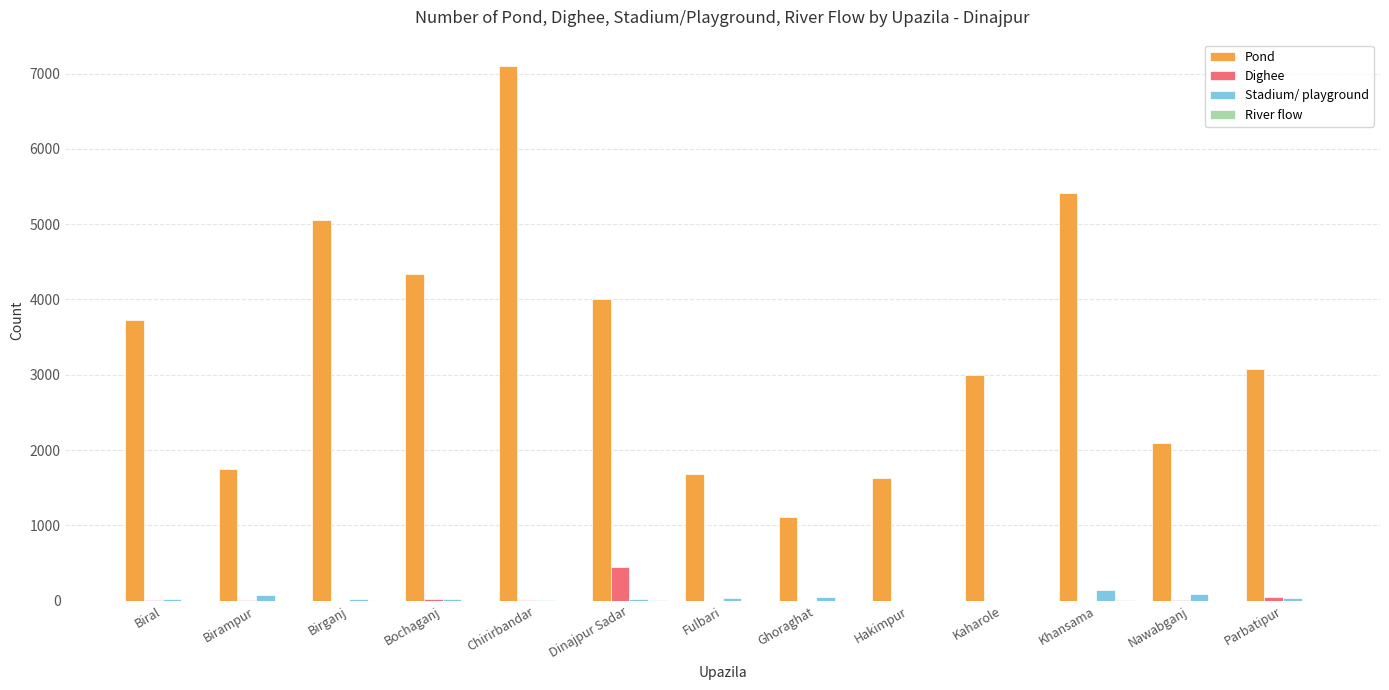

Between Chirirbandar and Kaharole, which series saw the biggest shift?

Pond